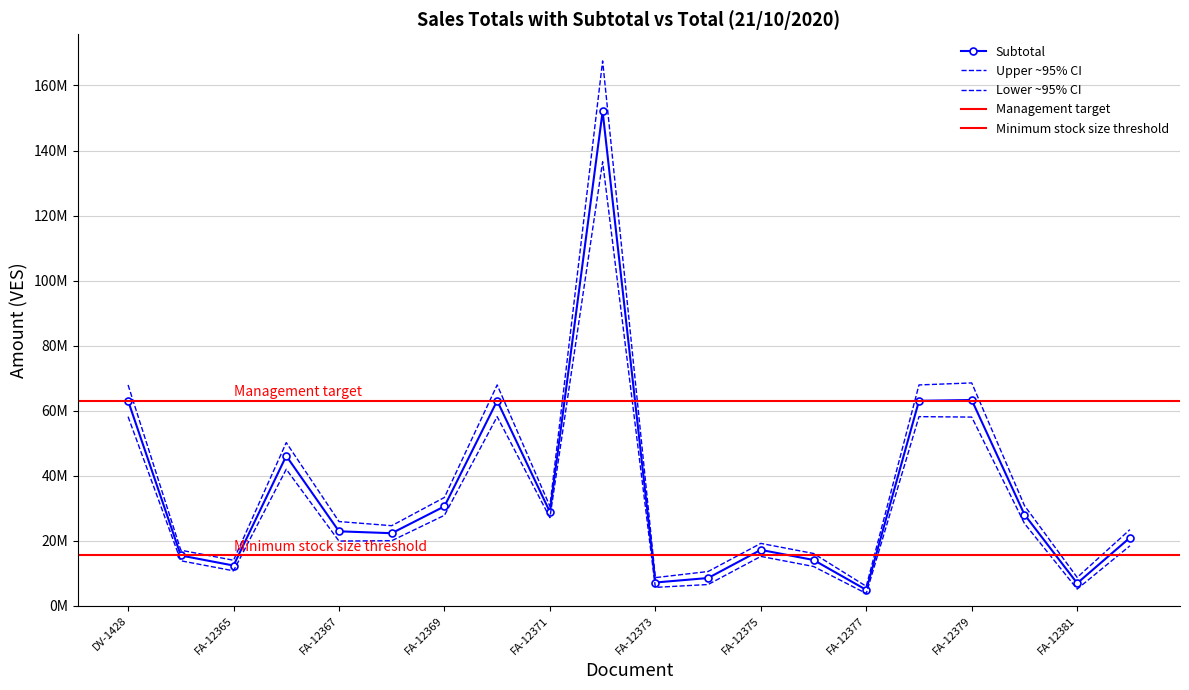

True or false: Total has more than 0 interior local peaks.

True